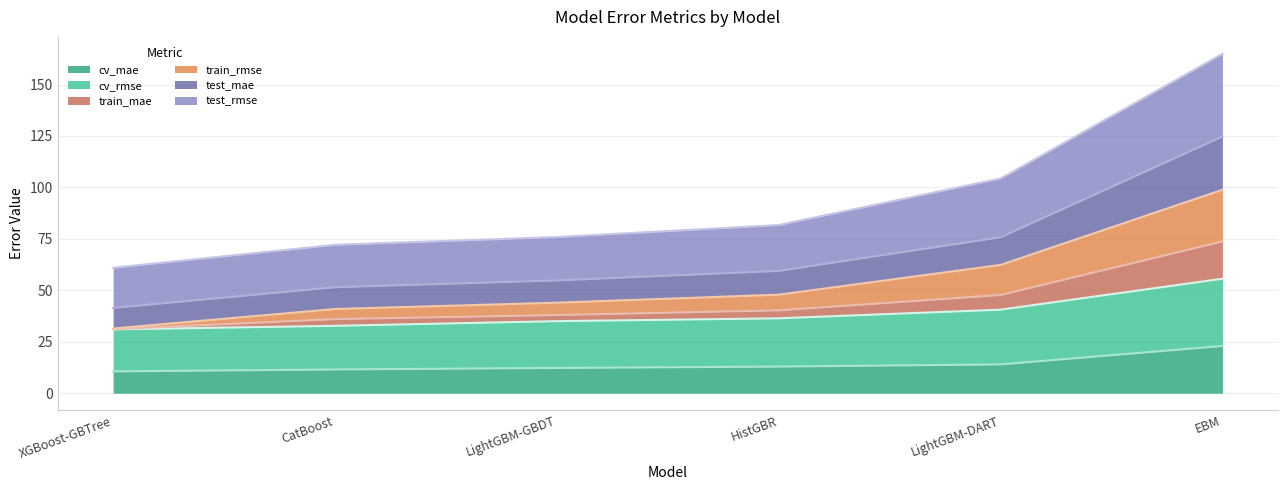

Is the value of test_rmse at EBM greater than the value of cv_rmse at CatBoost?

Yes